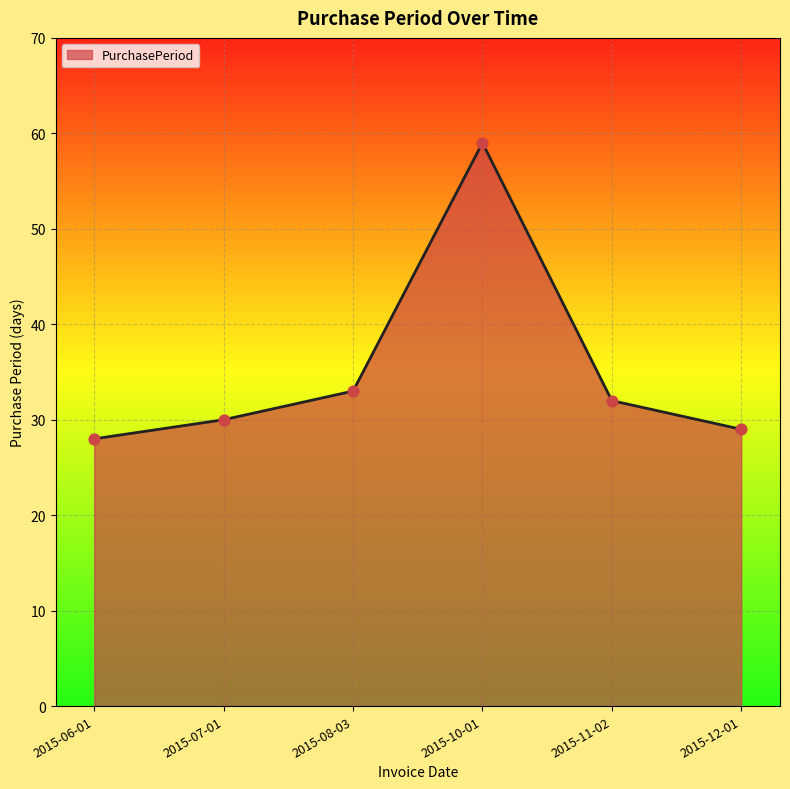

Approximately how many times larger is the value at 2015-08-03 compared to 2015-12-01?

1.1